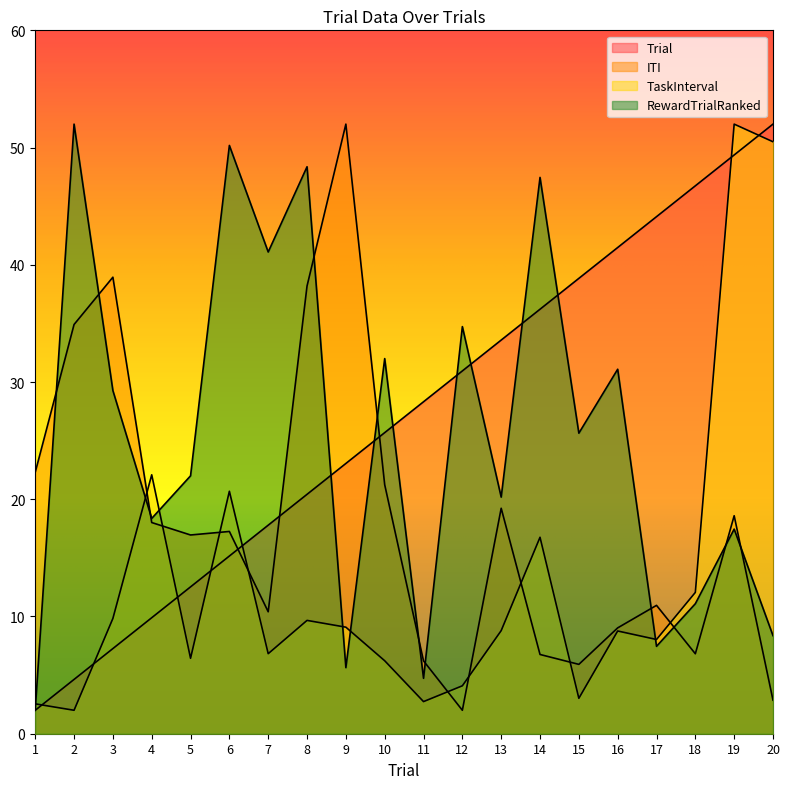

At which category is the sum across all series the highest?

19